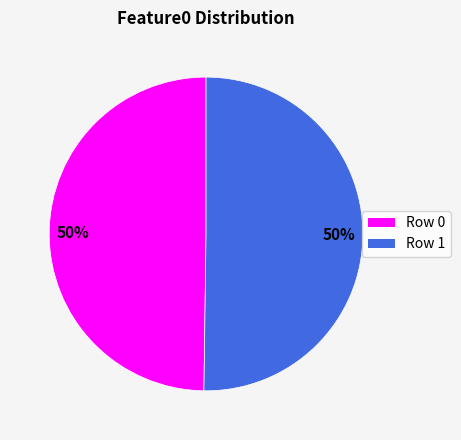

To the nearest percent, what is the average slice percentage?

50%